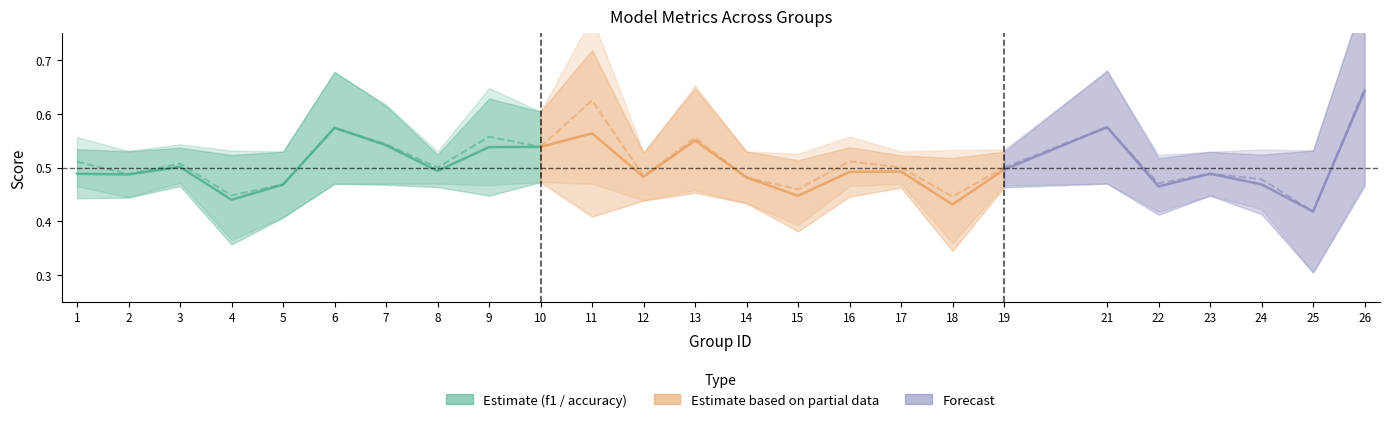

What is the maximum value shown in the chart?

0.6